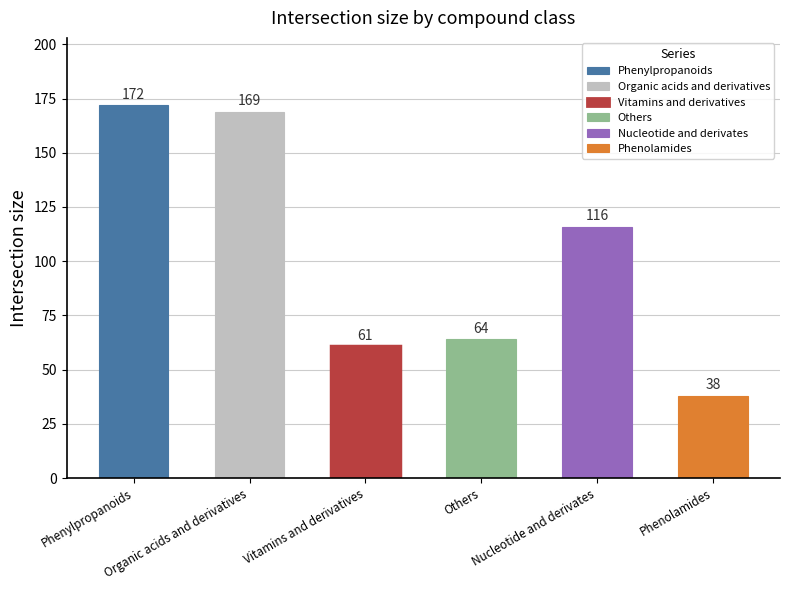

What position from the left is Vitamins and derivatives?

3